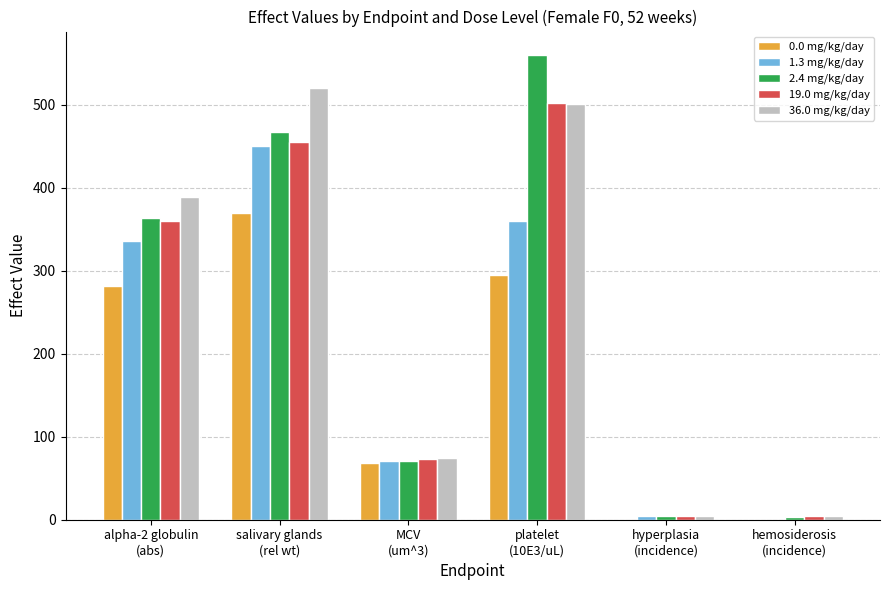

What is the approximate value of 0.0 mg/kg/day at MCV
(um^3)?

68.5